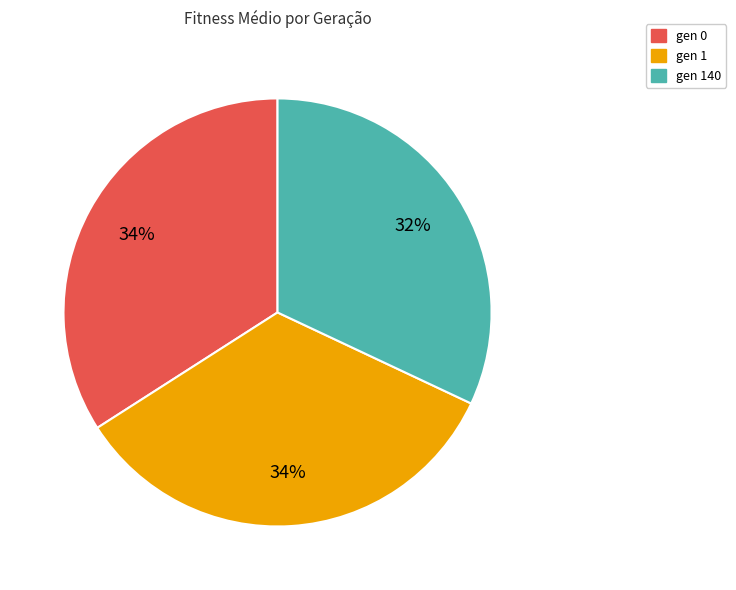

What is the ratio of the value at gen 140 to the value at gen 0?

0.9